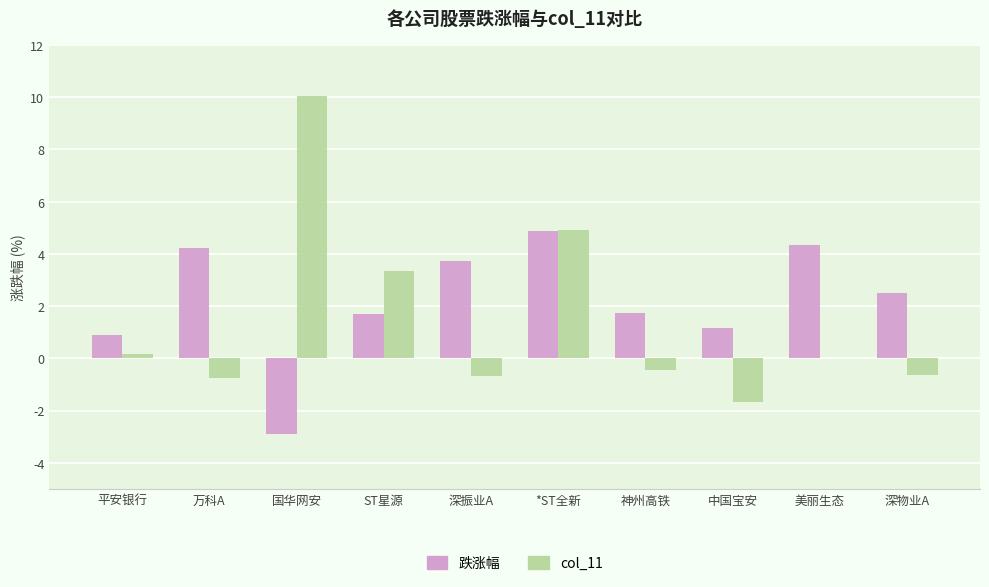

How many series are shown in this chart?

2